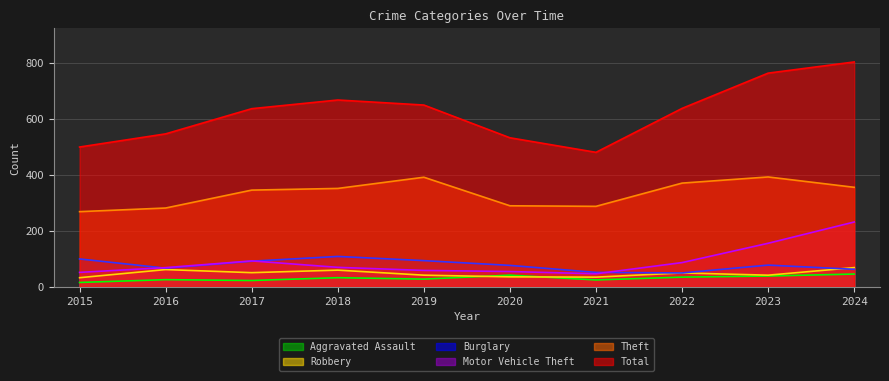

How many interior local valleys does the Burglary series have?

2